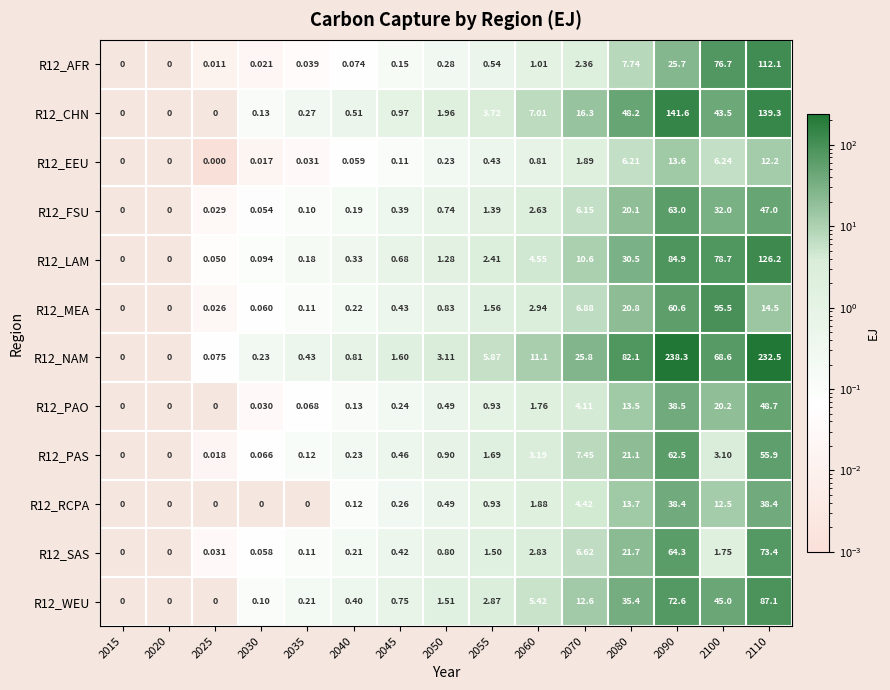

Is the value of R12_EEU at 2045 greater than the value of R12_RCPA at 2040?

No